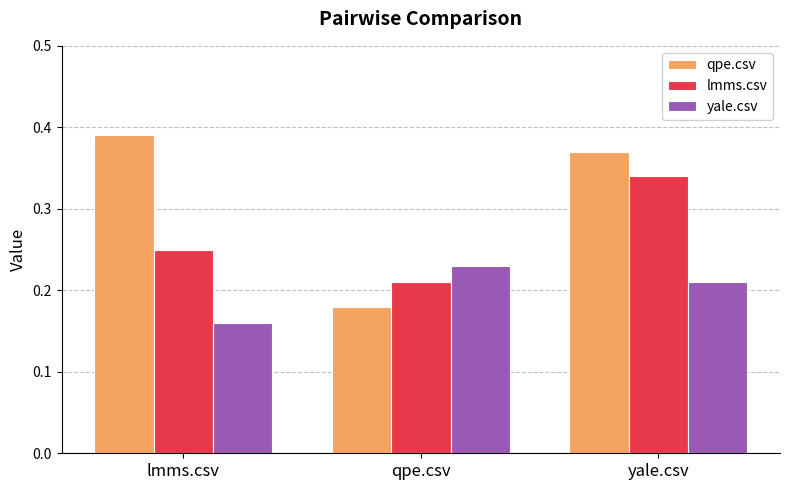

List the labels in order of qpe.csv value, largest first.

lmms.csv, yale.csv, qpe.csv